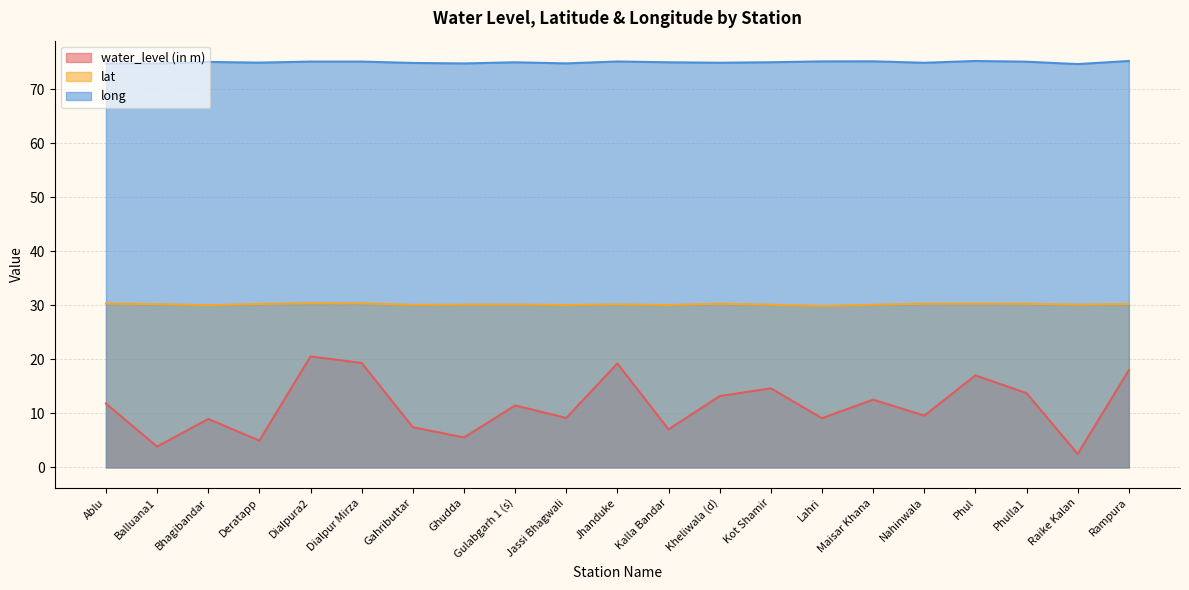

What is the label of the 15th point from the left?

Lahri